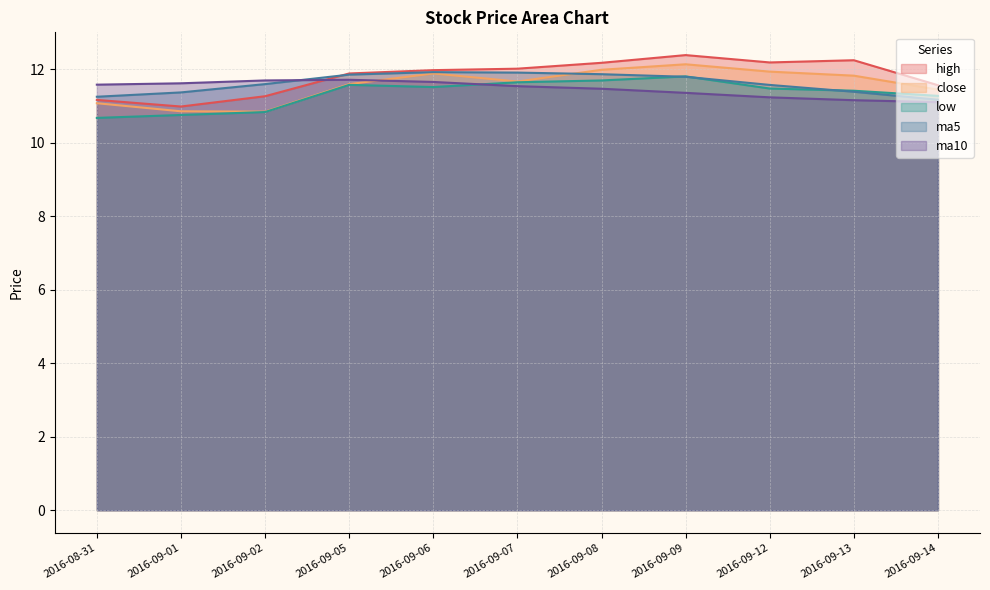

Reading right to left, list all the values displayed in this chart.

high: 11.6	12.2	12.2	12.4	12.2	12.0	12.0	11.9	11.3	11.0	11.2
close: 11.4	11.8	11.9	12.1	12.0	11.7	11.9	11.6	10.8	10.9	11.1
low: 11.3	11.4	11.5	11.8	11.7	11.7	11.5	11.6	10.8	10.8	10.7
ma5: 11.2	11.4	11.6	11.8	11.9	11.9	11.9	11.9	11.6	11.4	11.3
ma10: 11.1	11.2	11.2	11.4	11.5	11.5	11.7	11.7	11.7	11.6	11.6